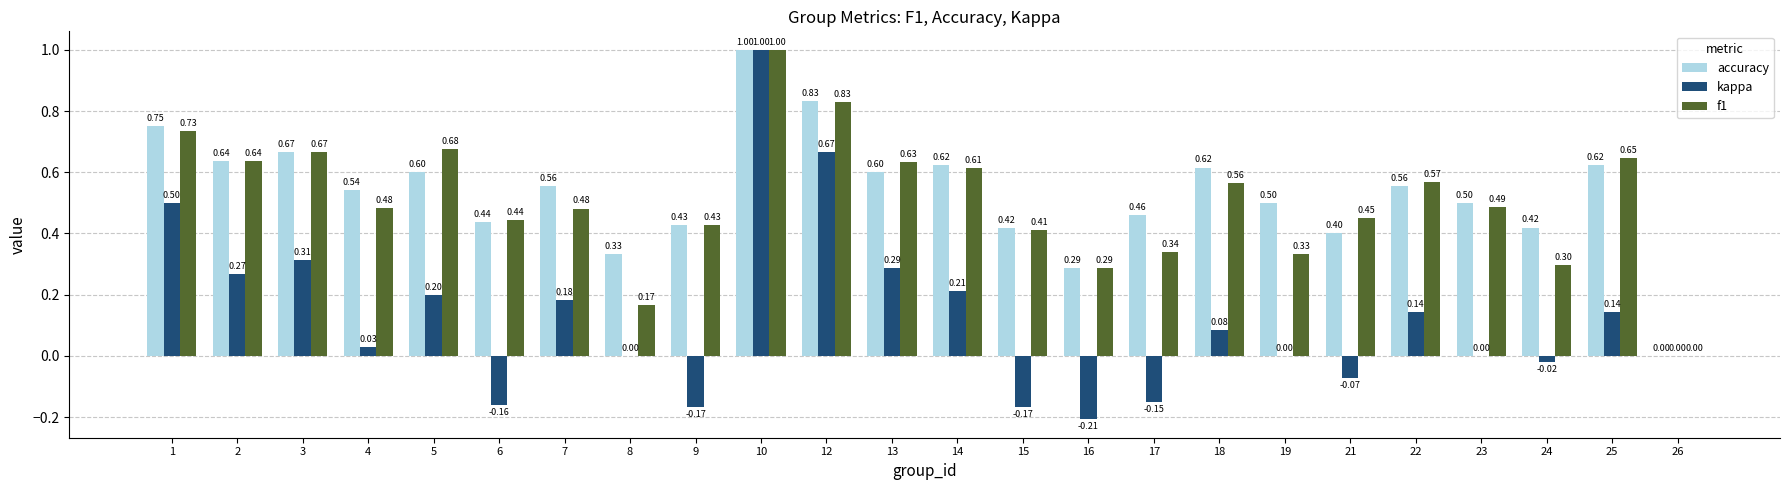

What is the sum of all accuracy values?

12.8